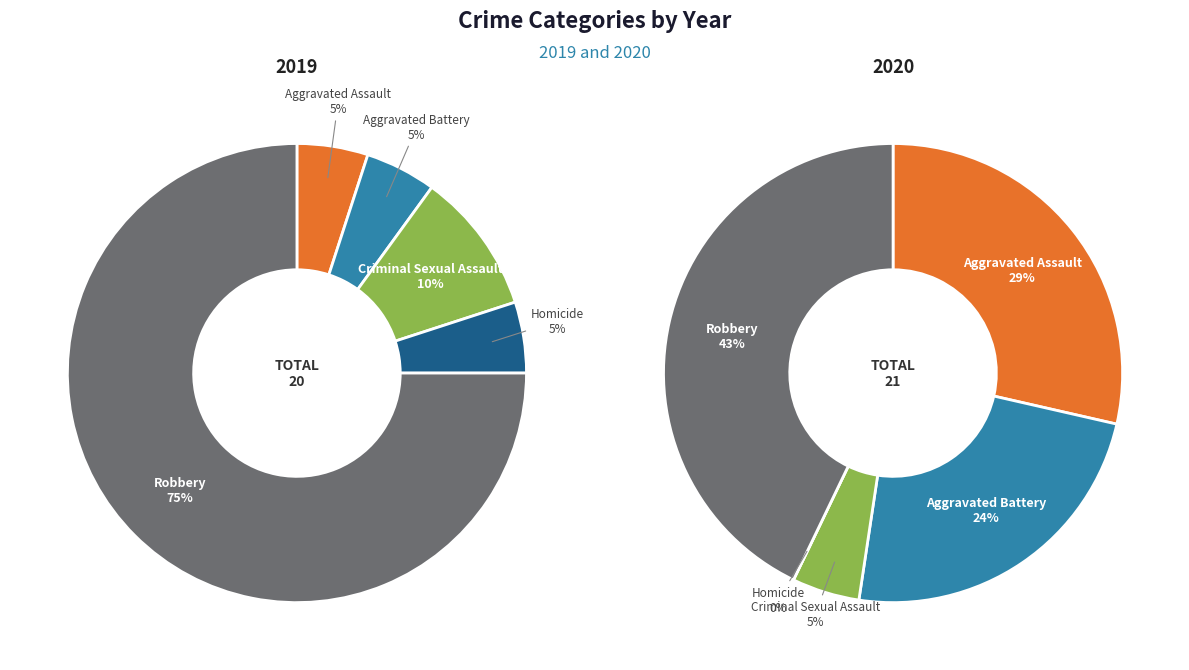

Which category accounts for the majority?

Robbery